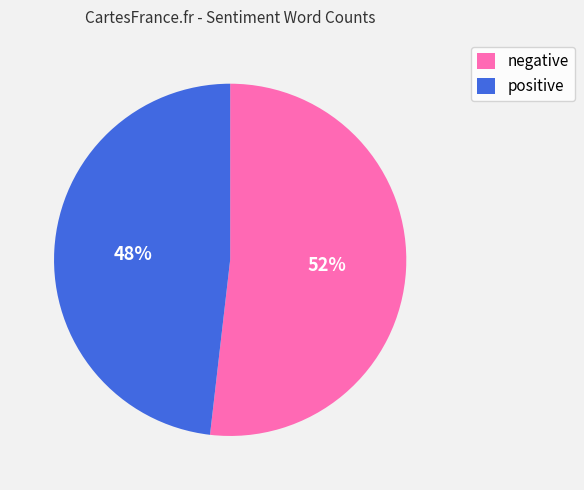

To the nearest percent, what is the combined percentage of negative and positive?

100%